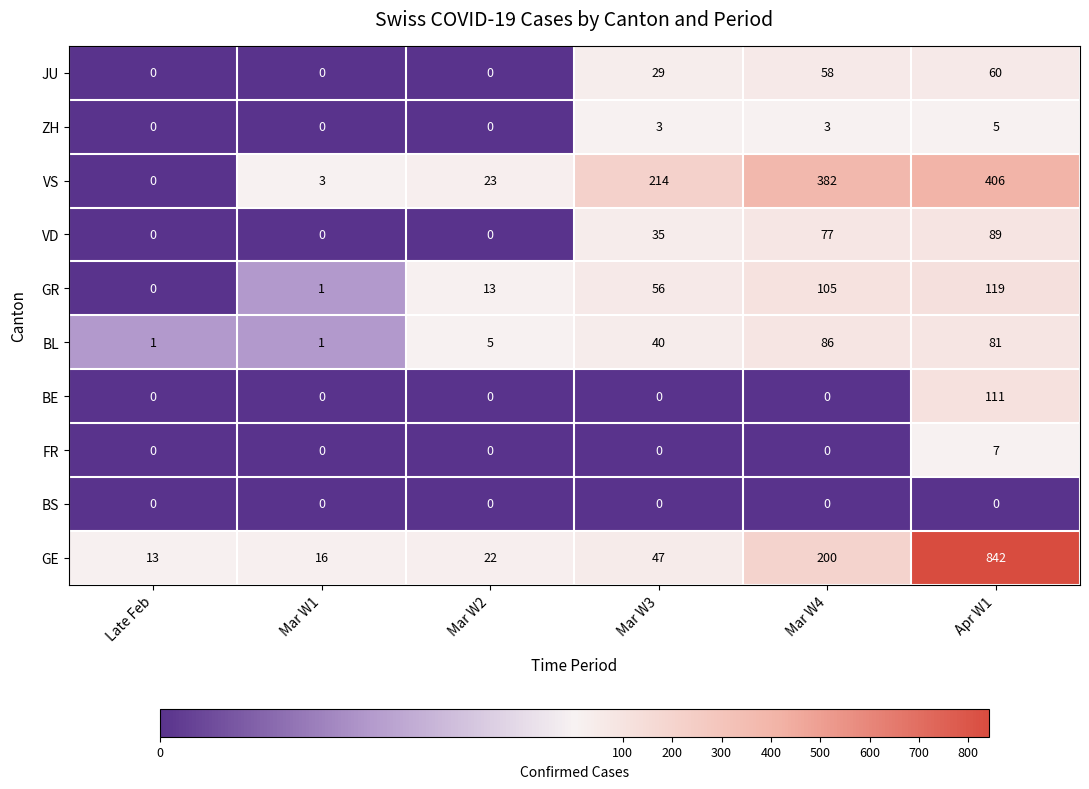

True or false: BE has a value of -57 at Late Feb.

False